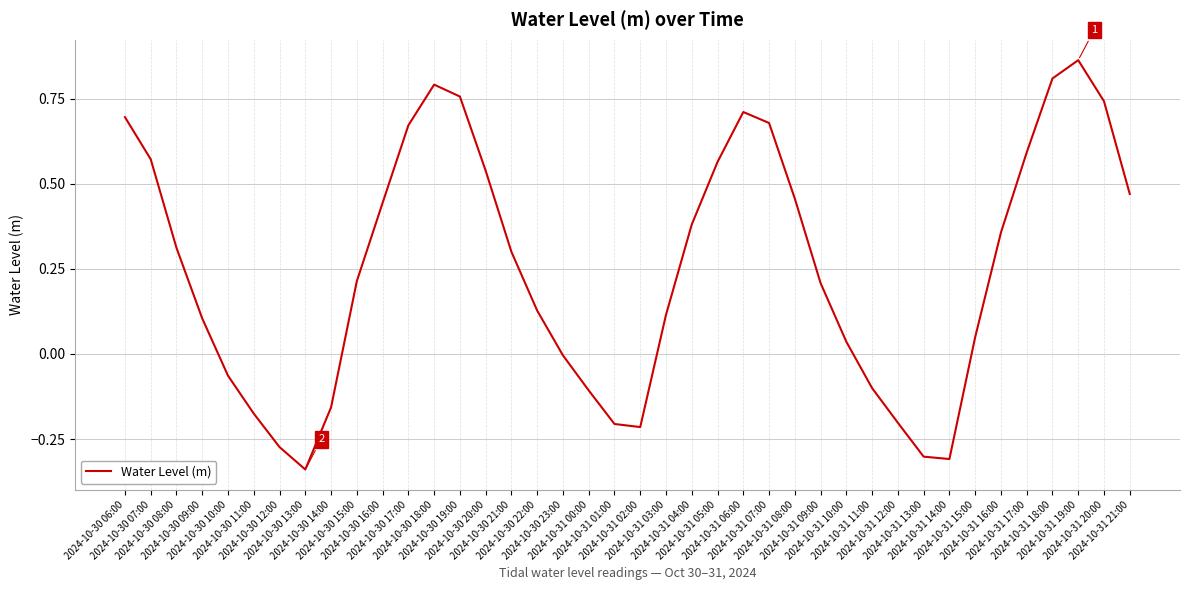

Reading left to right, what are all the values shown in this chart?

0.7	0.6	0.3	0.1	-0.1	-0.2	-0.3	-0.3	-0.2	0.2	0.4	0.7	0.8	0.8	0.5	0.3	0.1	-0.0	-0.1	-0.2	-0.2	0.1	0.4	0.6	0.7	0.7	0.5	0.2	0.0	-0.1	-0.2	-0.3	-0.3	0.0	0.4	0.6	0.8	0.9	0.7	0.5